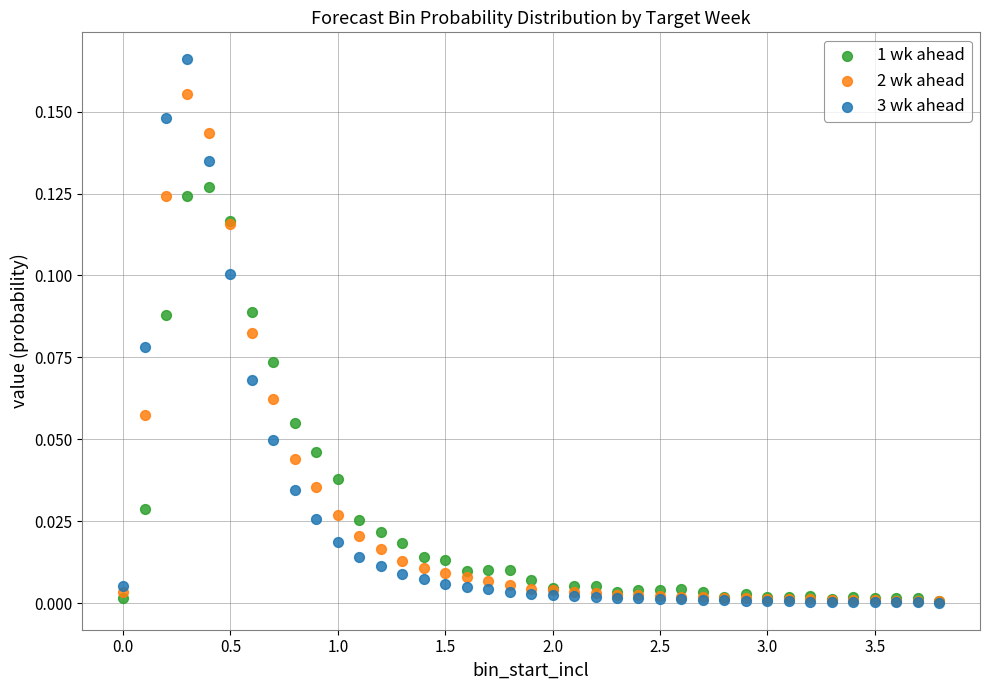

What are all the series names shown in the legend?

1 wk ahead, 2 wk ahead, 3 wk ahead